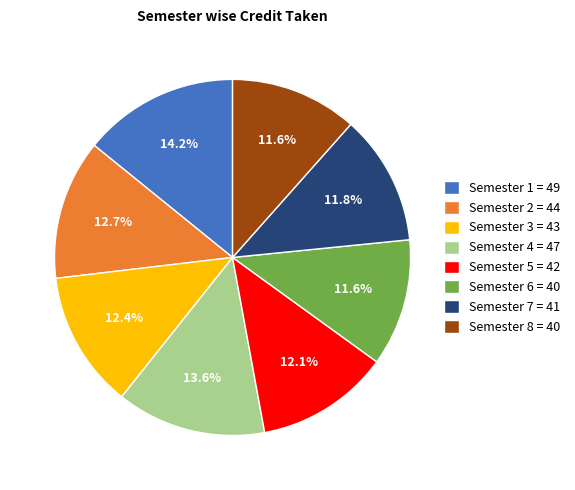

Does any single category account for the majority?

No